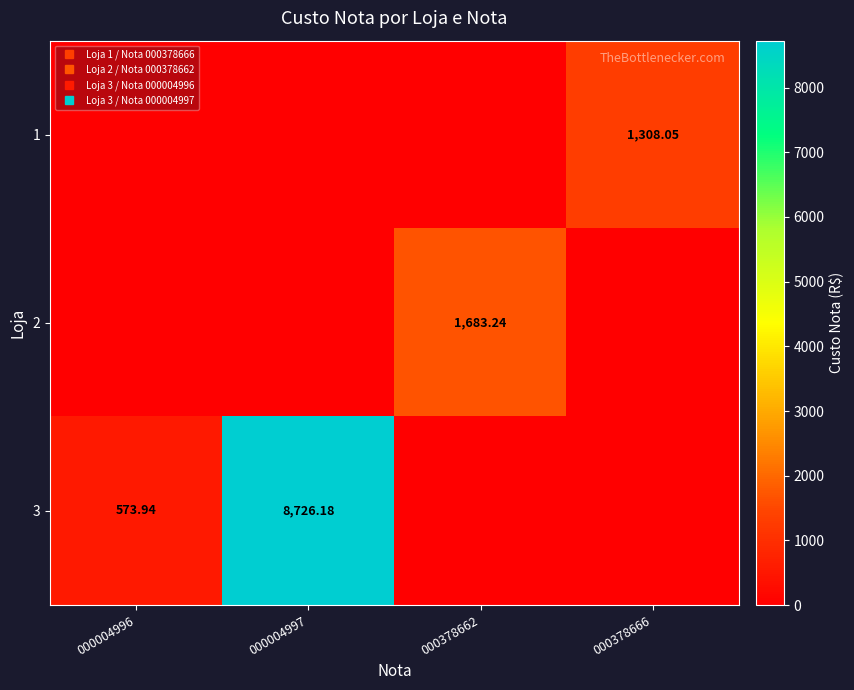

Which label corresponds to the largest value in the chart?

000004997